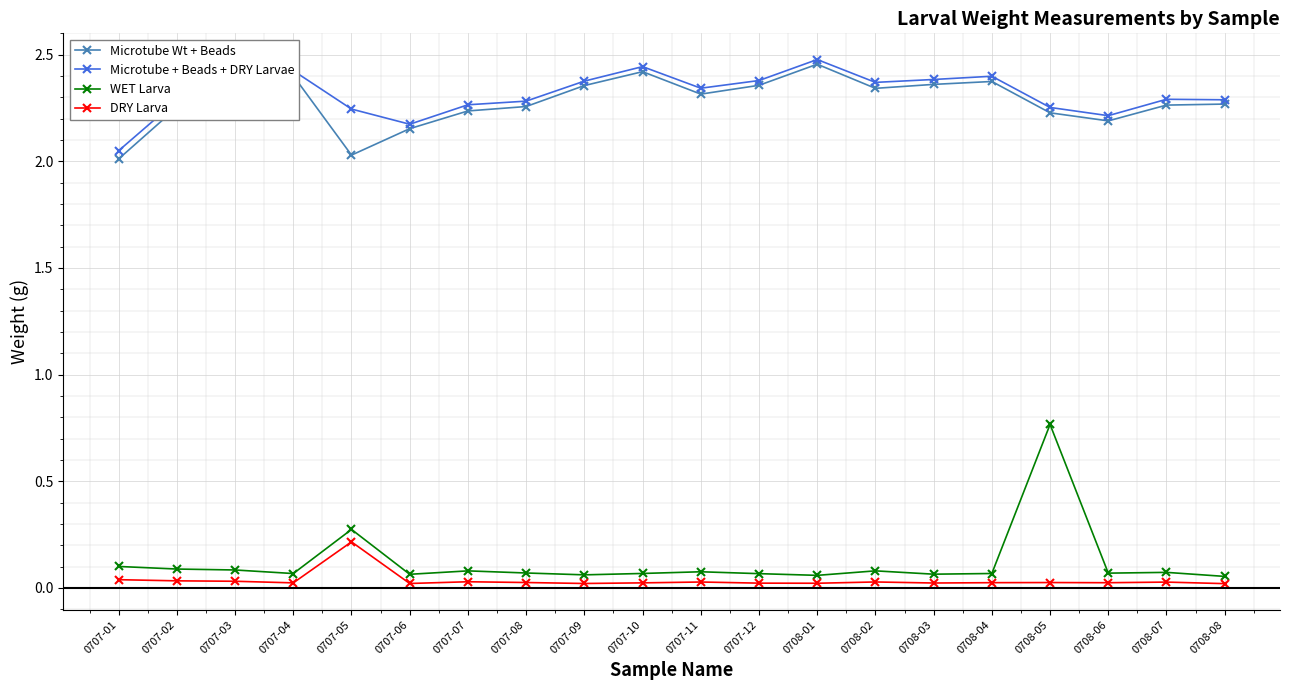

What is the value of the WET Larva point at the 5th from the left?

0.3